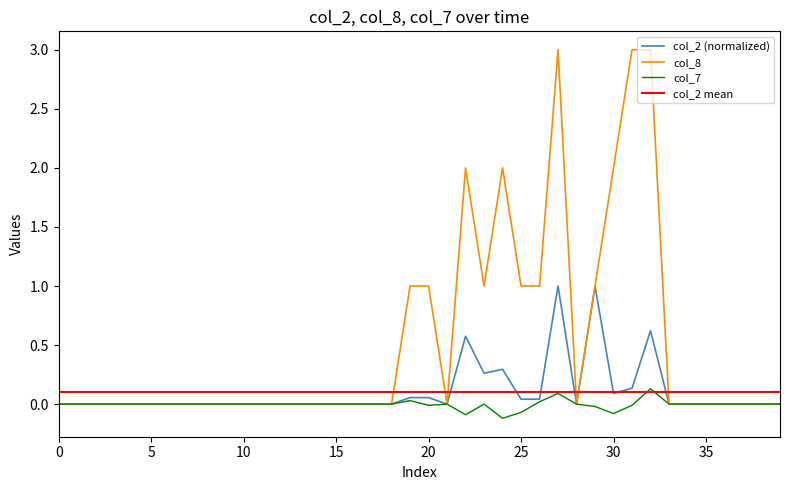

Rank the series by their maximum value, from highest to lowest.

col_8, col_2, col_7